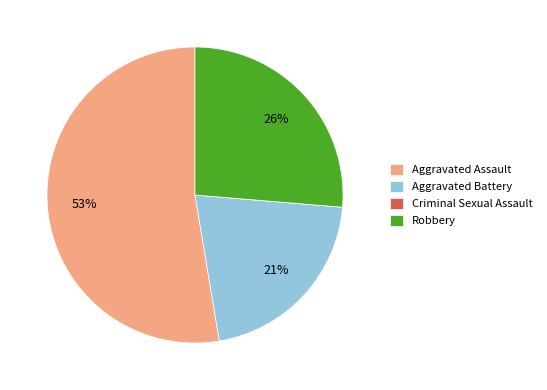

Which category has the biggest portion of the pie?

Aggravated Assault